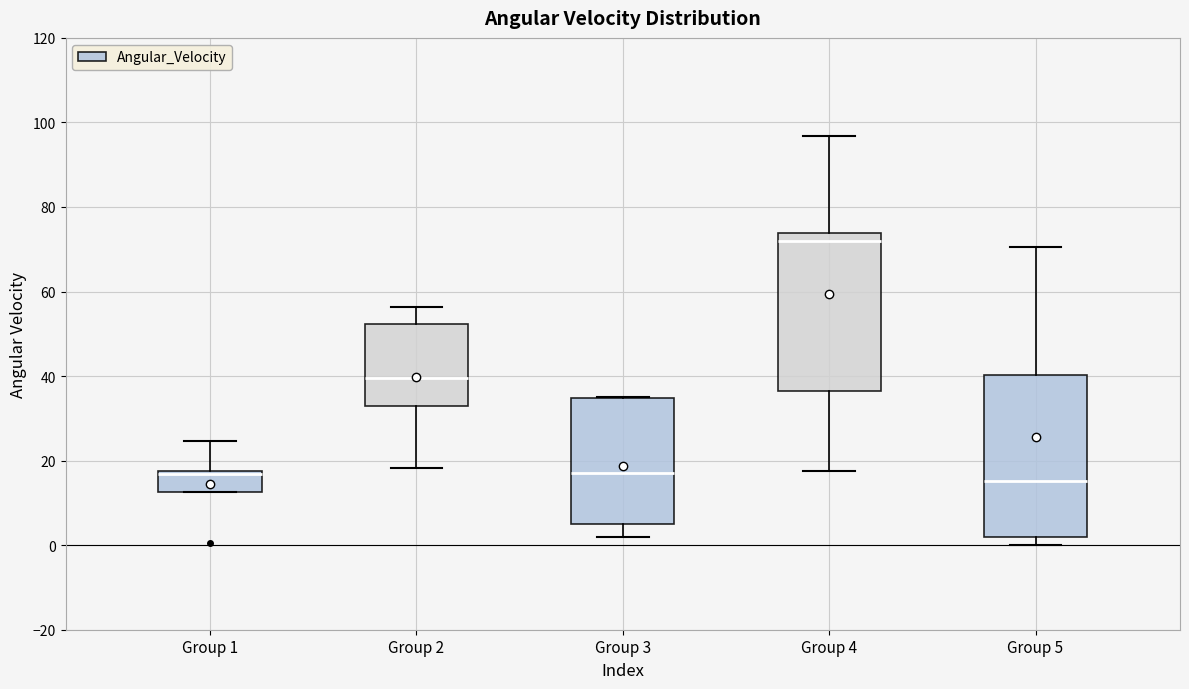

Which box's median line is the highest?

Group 4